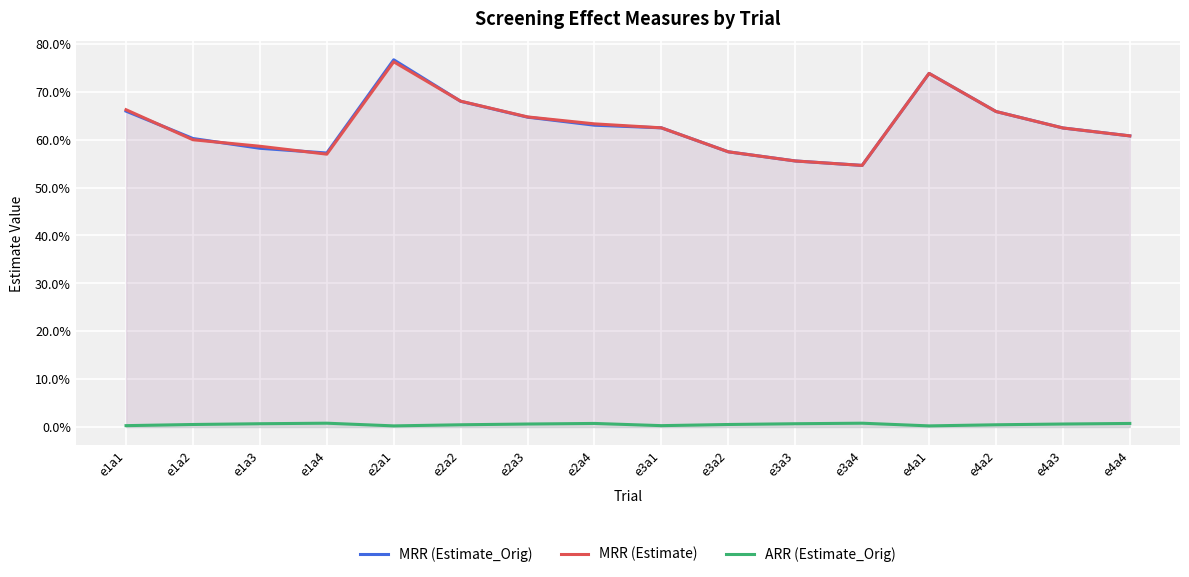

What is the minimum value for MRR (Estimate_Orig)?

0.5